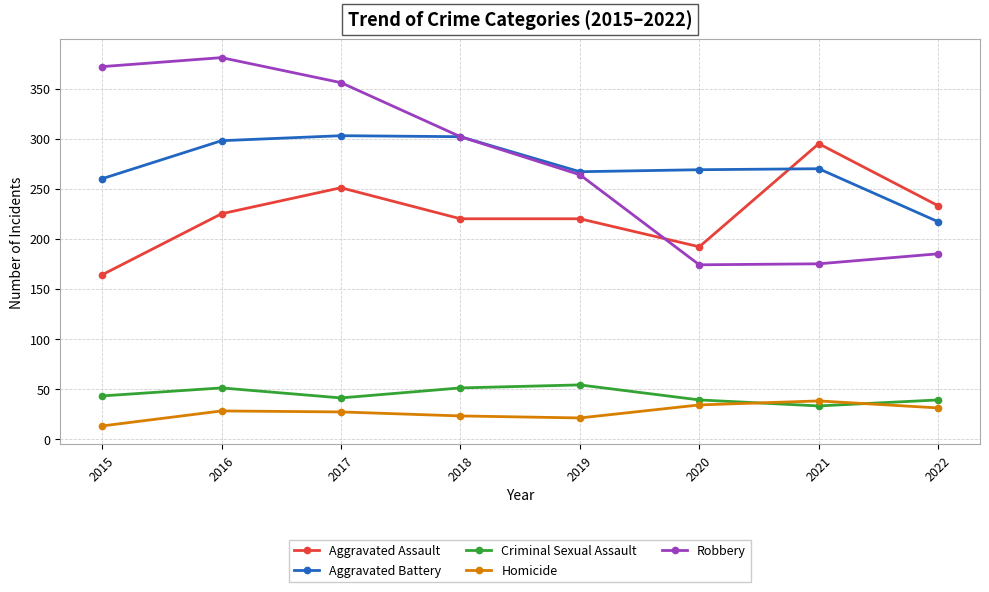

At which label does Aggravated Battery reach its minimum?

2022